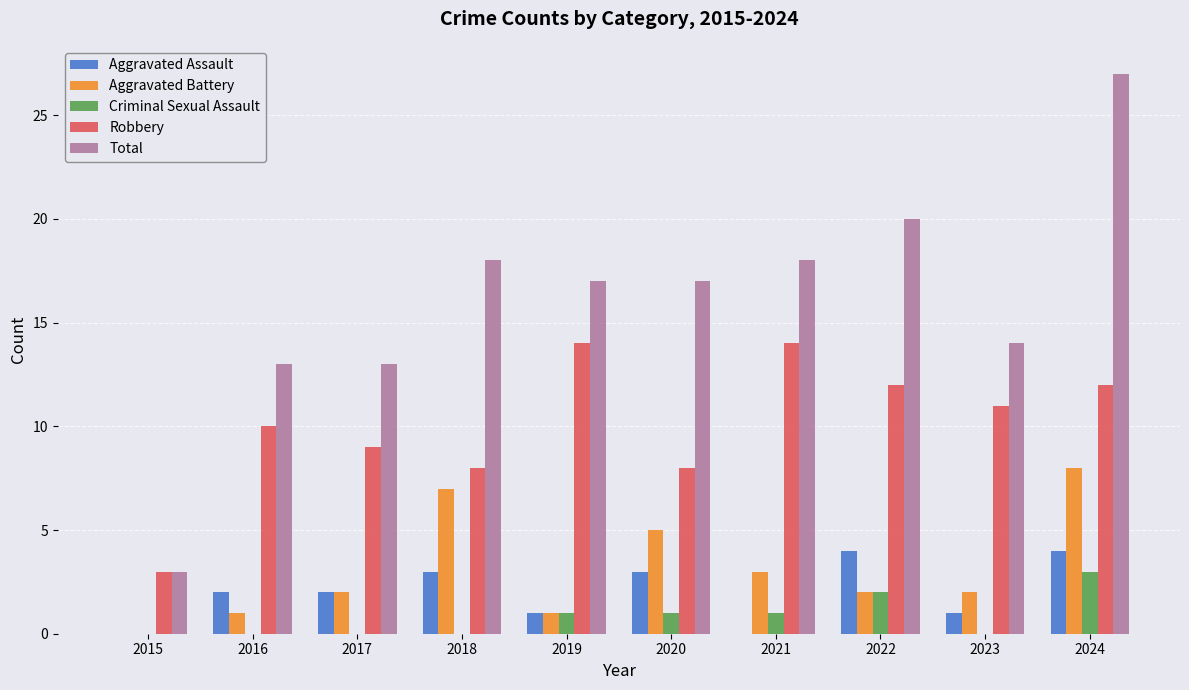

Read the Total value at 2022, to the nearest 10.

20